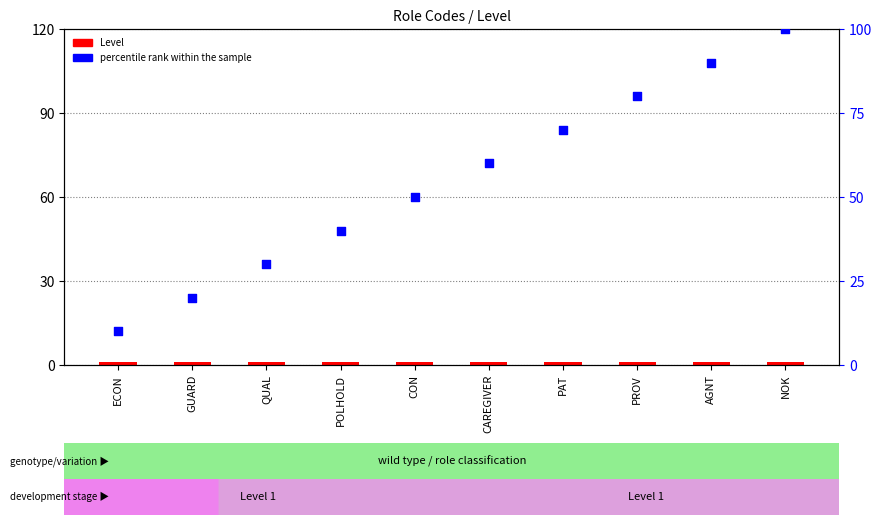

What are all the series names shown in the legend?

Level, percentile rank within the sample